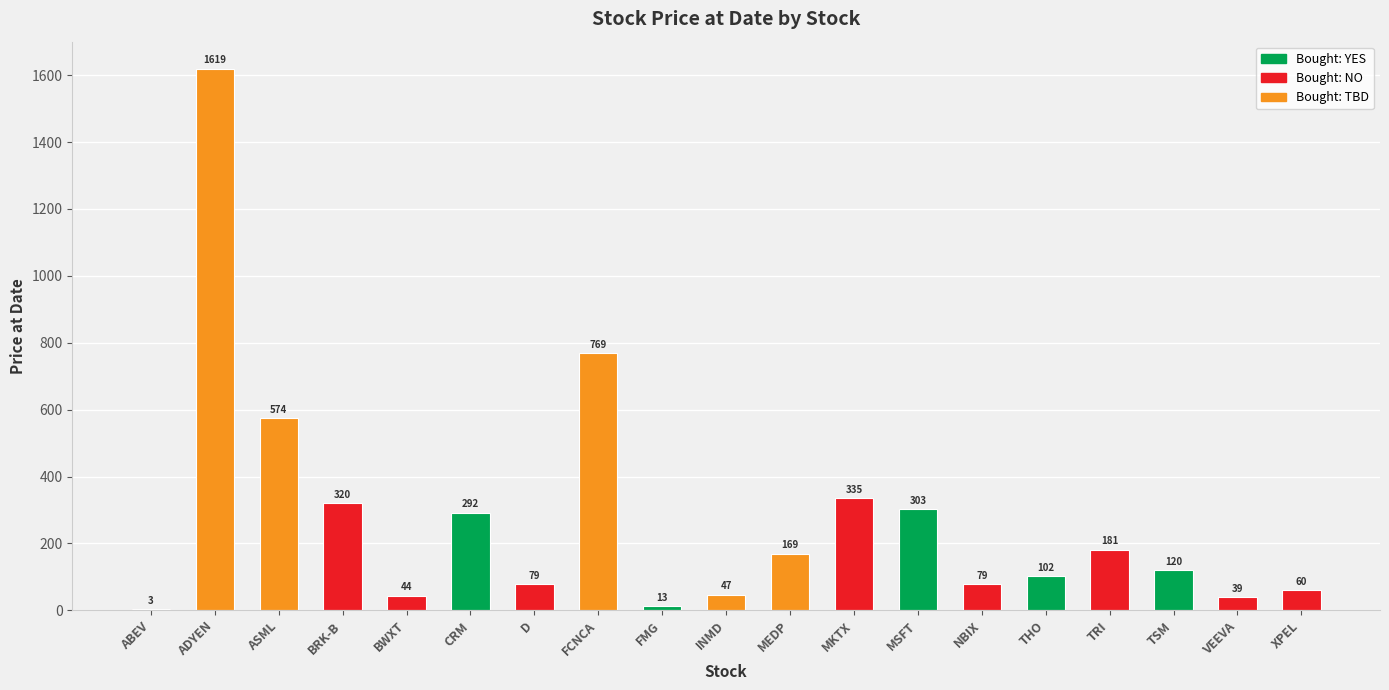

Read the value at ASML.

574.0